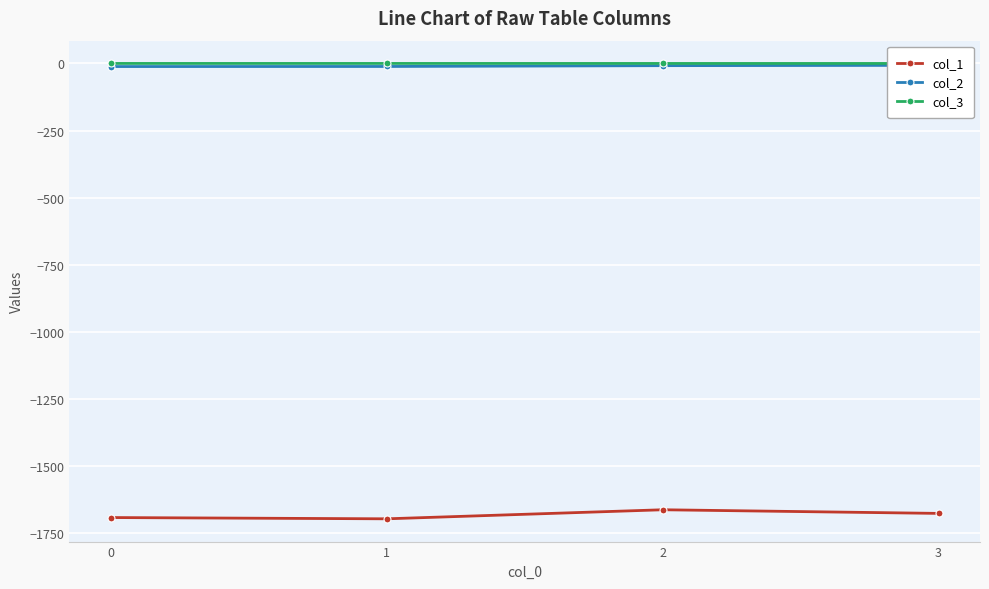

Rank the series by their maximum value, from lowest to highest.

col_1, col_2, col_3